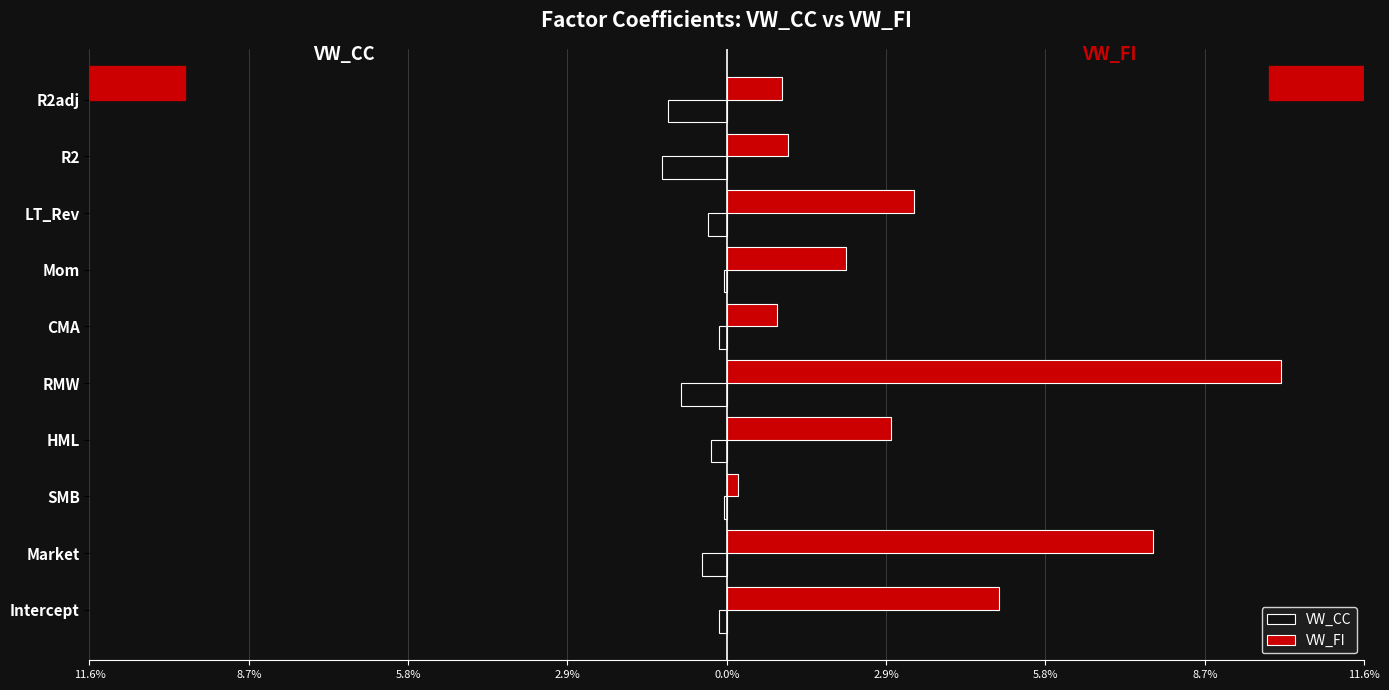

What are all the series names shown in the legend?

VW_CC, VW_FI